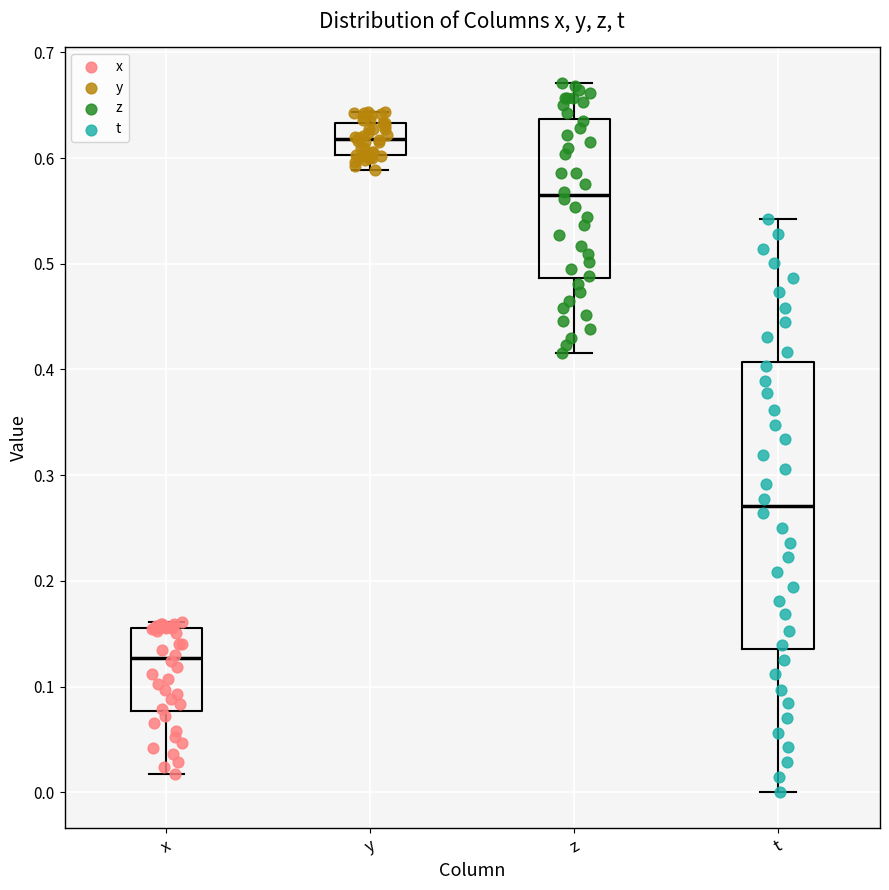

Which box's median line is the highest?

y